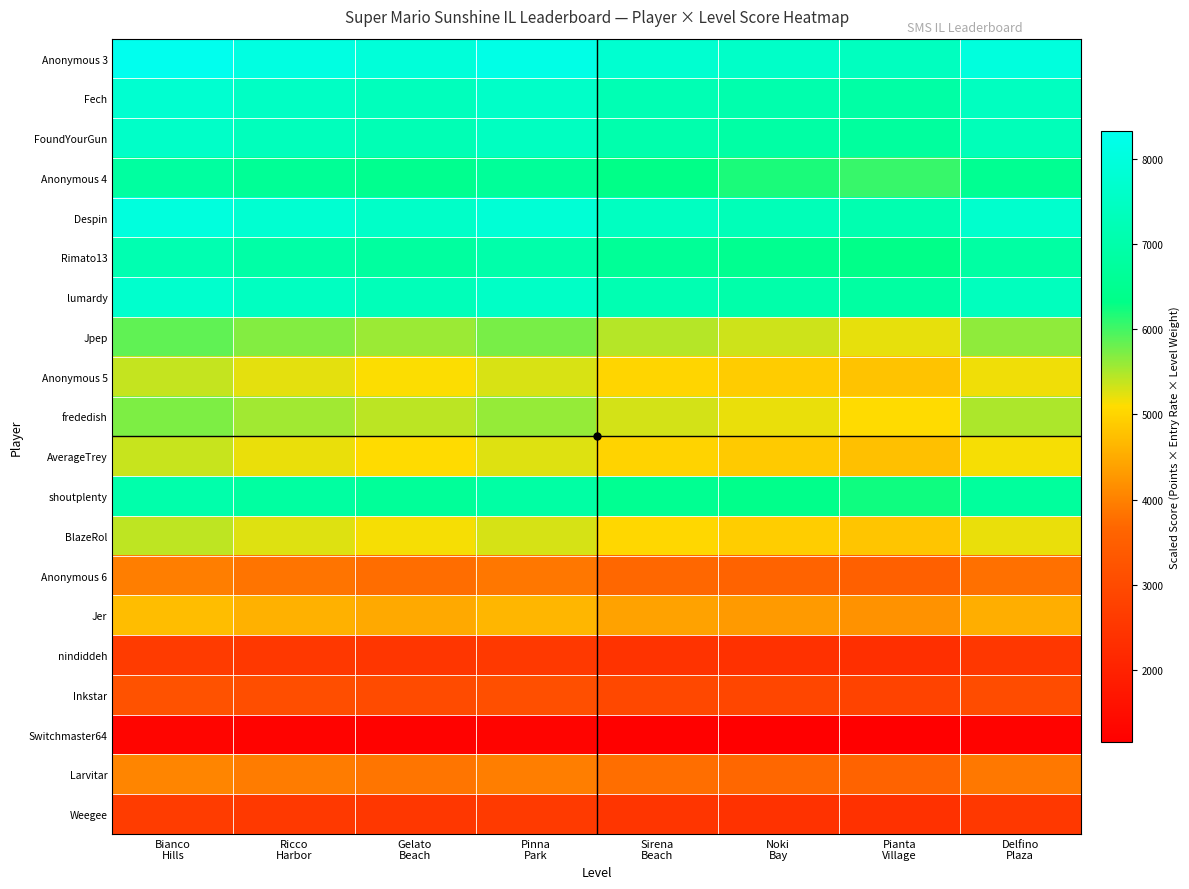

List the series in order of their peak value, highest first.

Anonymous 3, Despin, Fech, lumardy, FoundYourGun, Rimato13, shoutplenty, Anonymous 4, Jpep, frededish, BlazeRol, Anonymous 5, AverageTrey, Jer, Larvitar, Anonymous 6, Inkstar, Weegee, nindiddeh, Switchmaster64